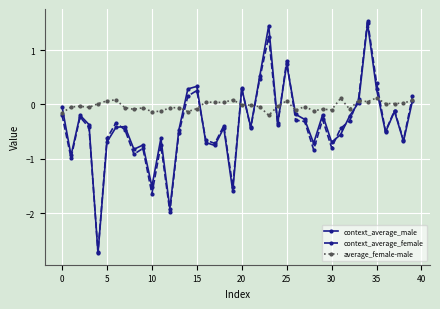

Which series has the largest total across all categories?

average_female-male